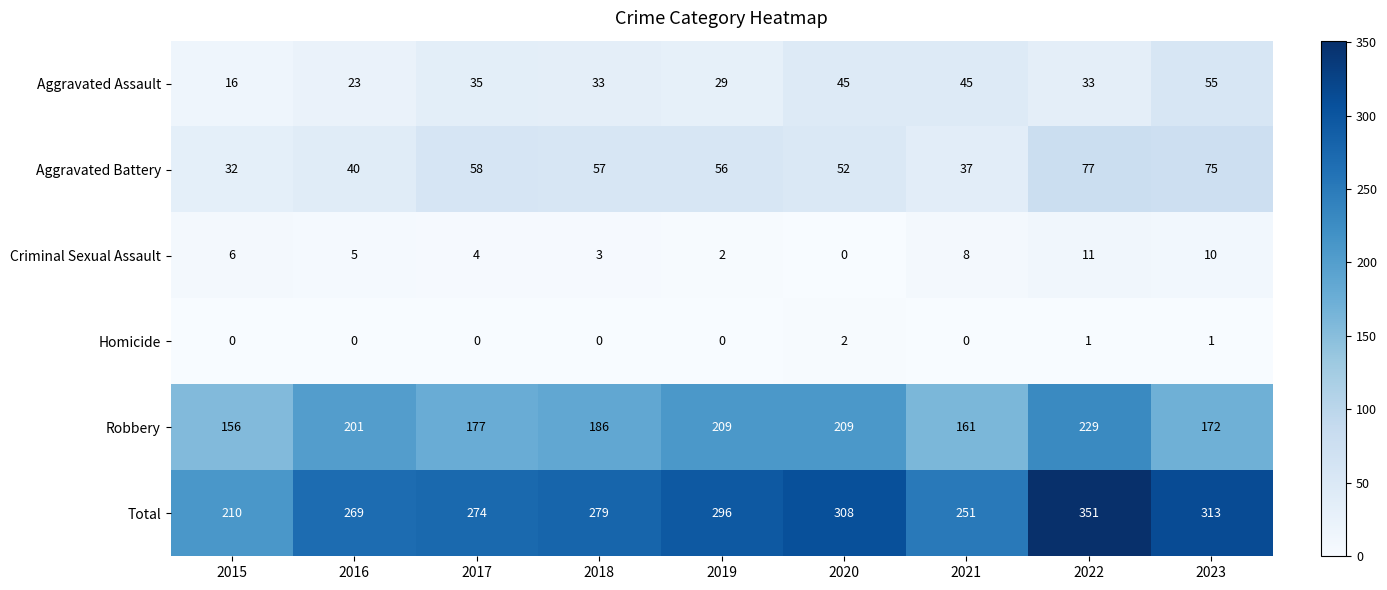

How many distinct data groups are displayed?

6